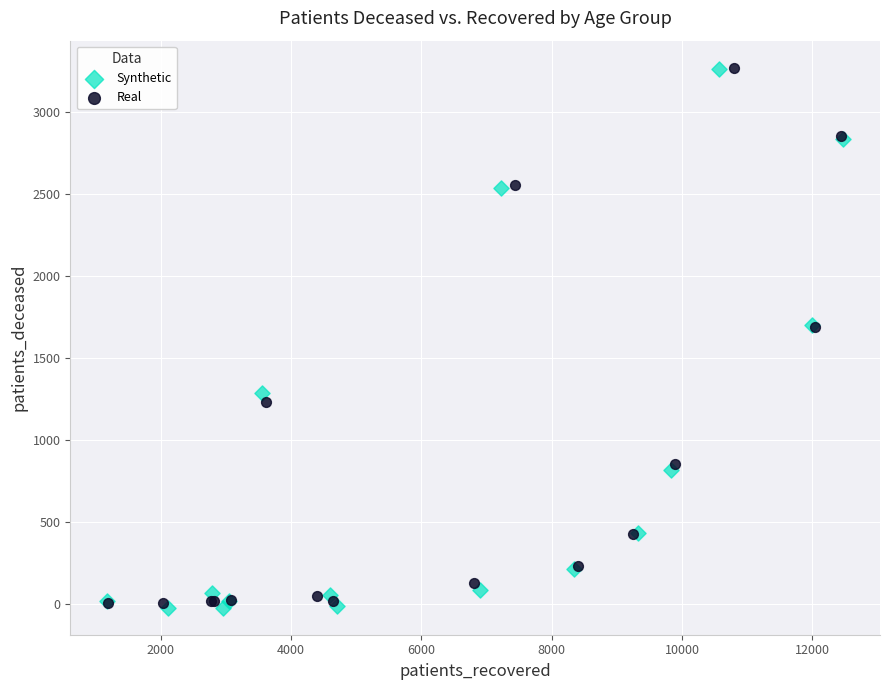

Which series has the largest Y range (max minus min)?

Synthetic